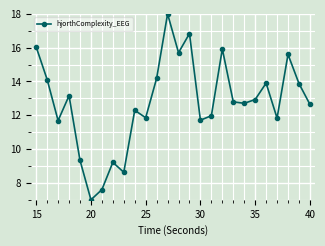

What is the average value?

12.8